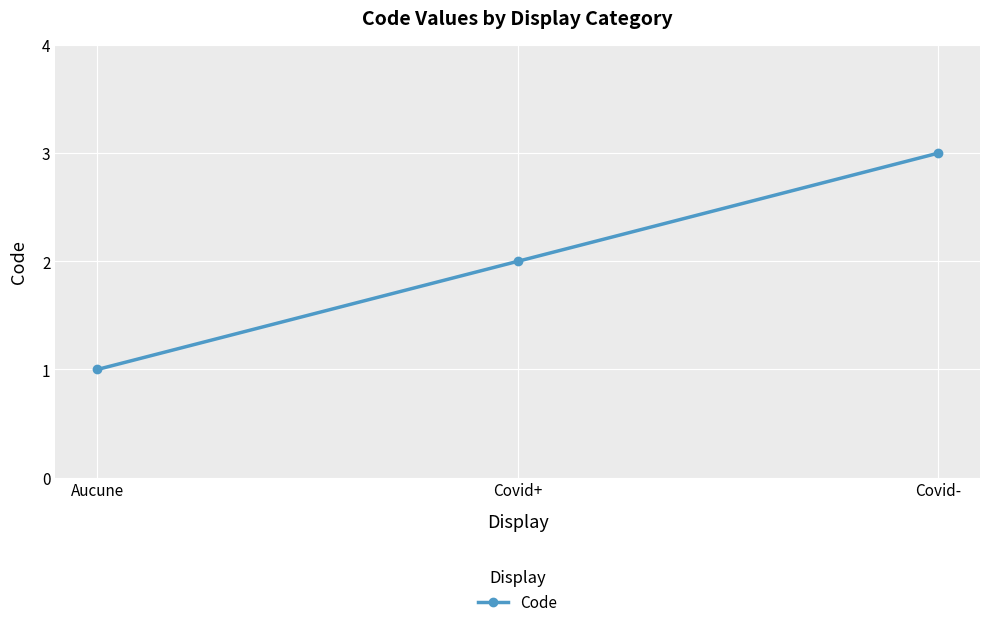

List the labels in order of value, smallest first.

Aucune, Covid+, Covid-